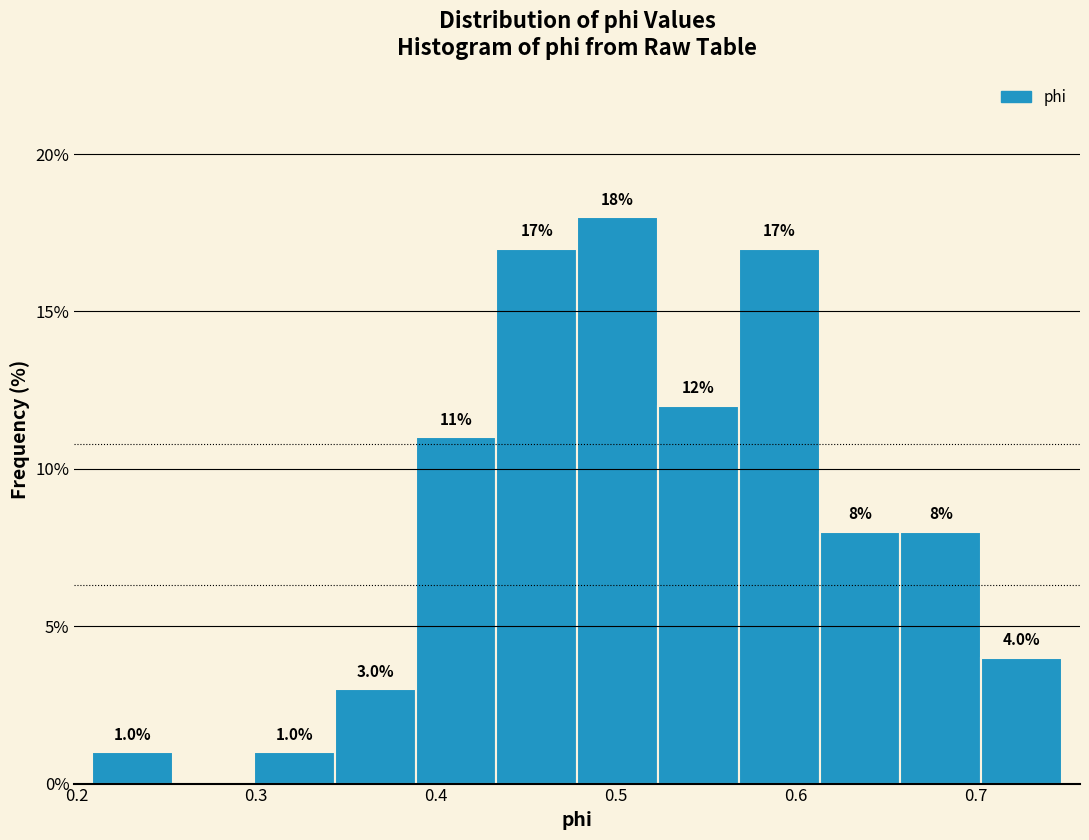

Over which range of the x-axis is the bar tallest?

0.48 to 0.52